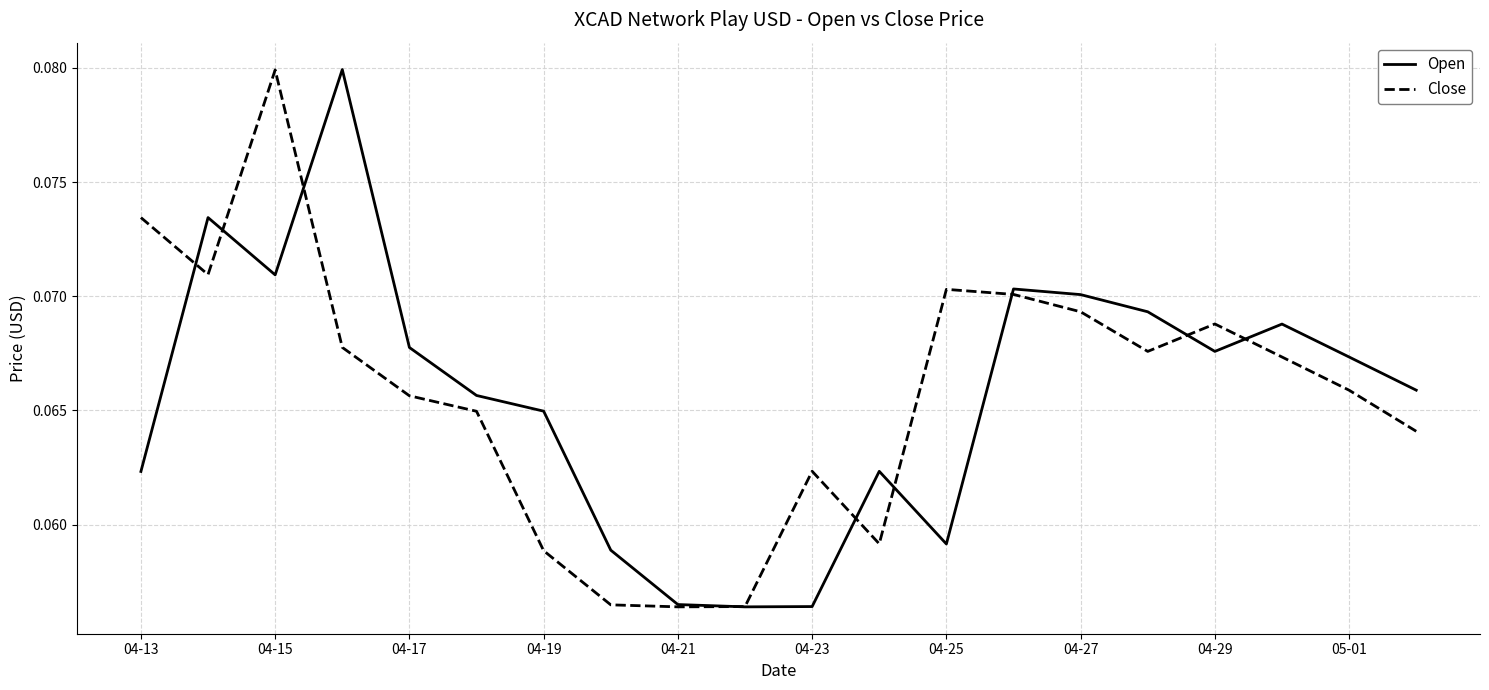

Count the number of data series in this chart.

2